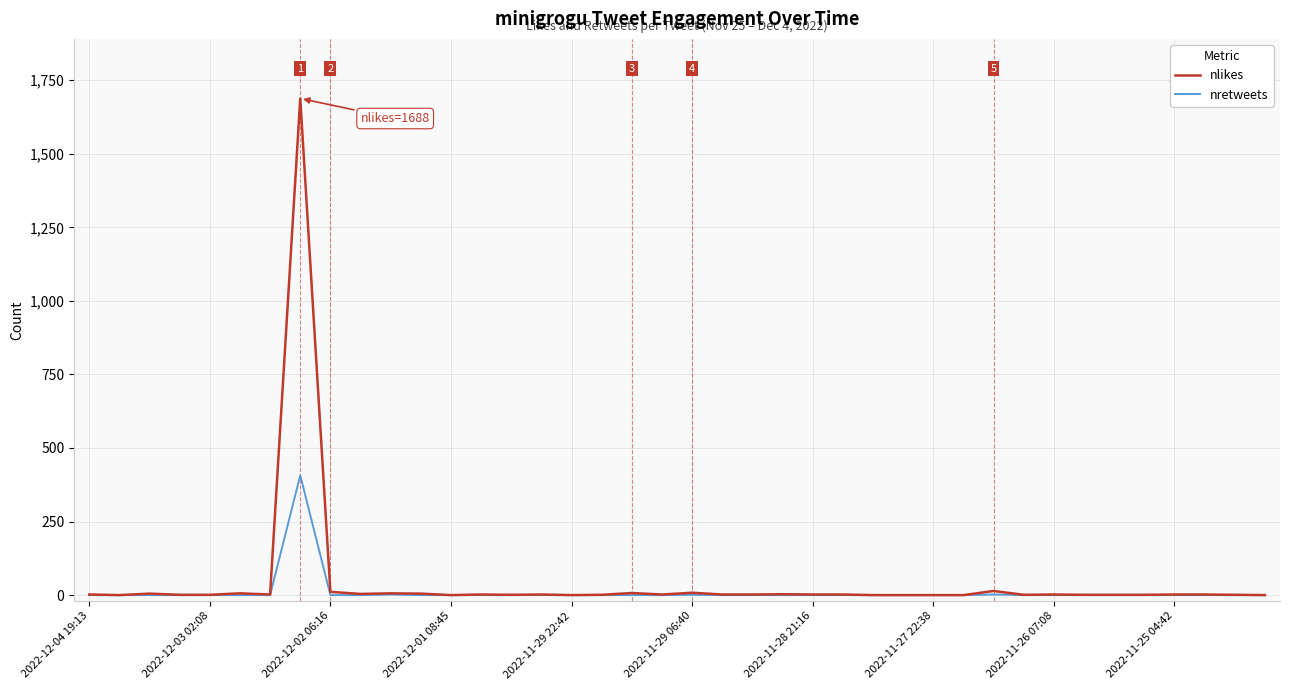

Does the chart display data point markers on the line(s)?

No